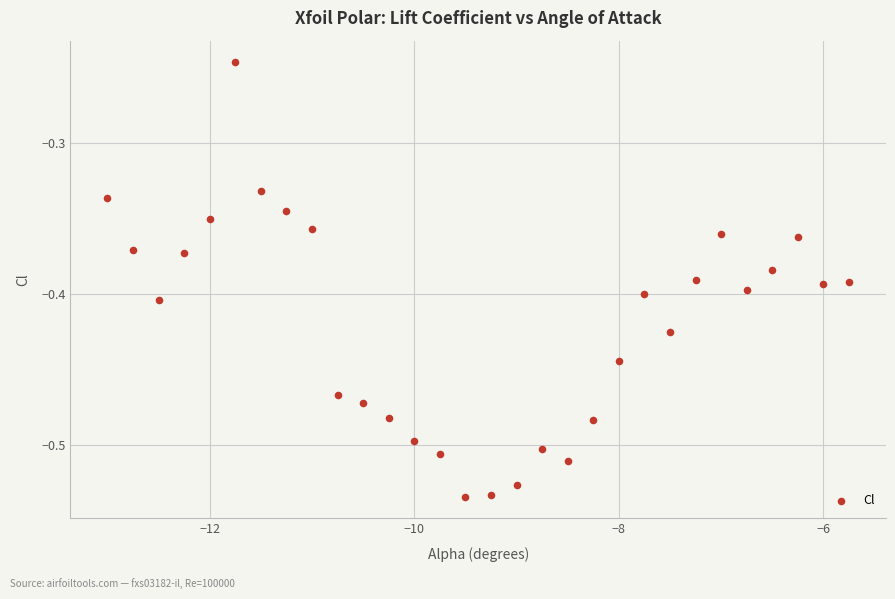

What is the range of Y values (max minus min)?

0.3